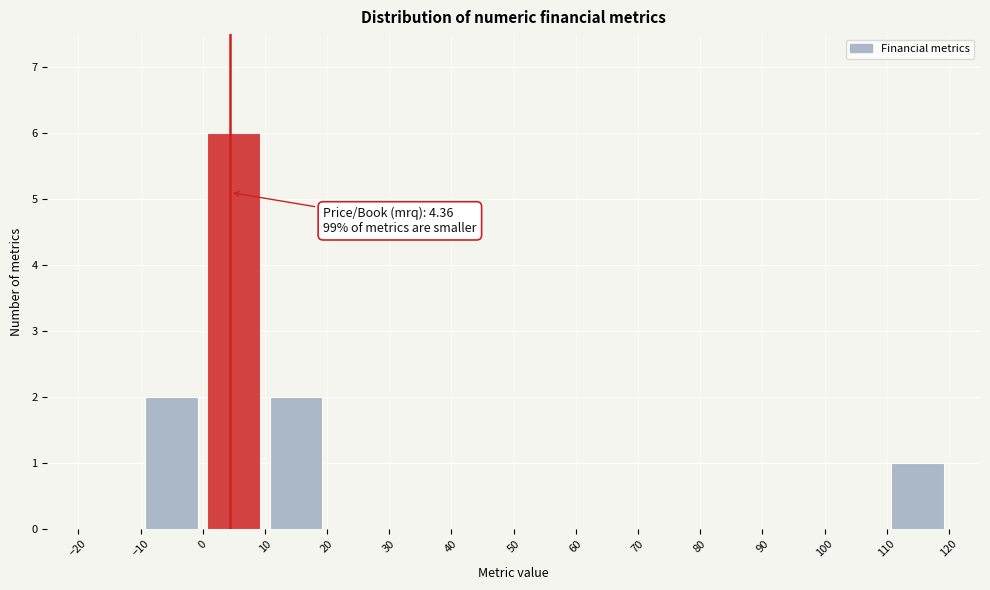

Over which range of the x-axis is the bar tallest?

0 to 10